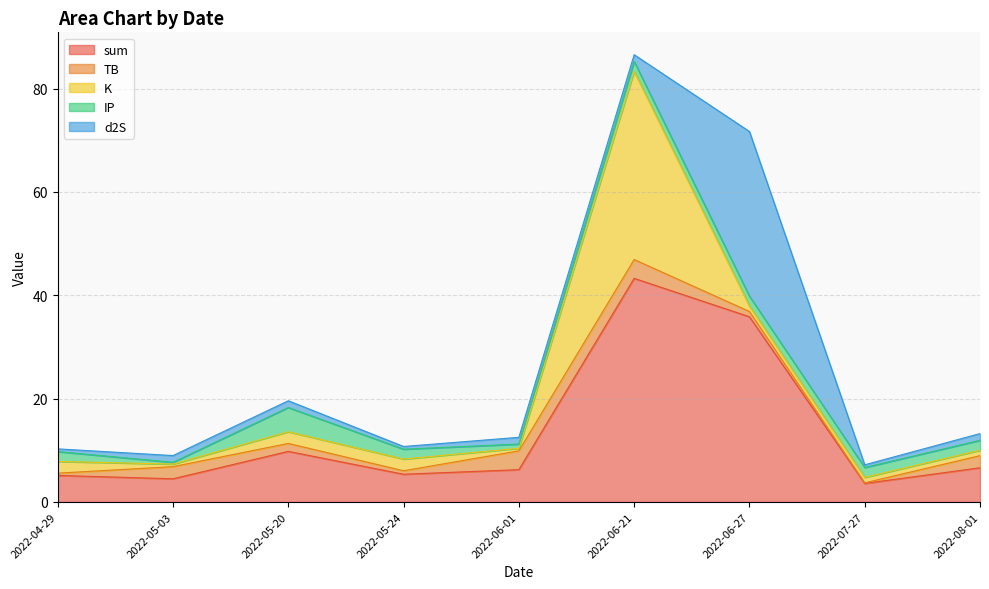

Which category has the lowest value in the K series?

2022-05-03